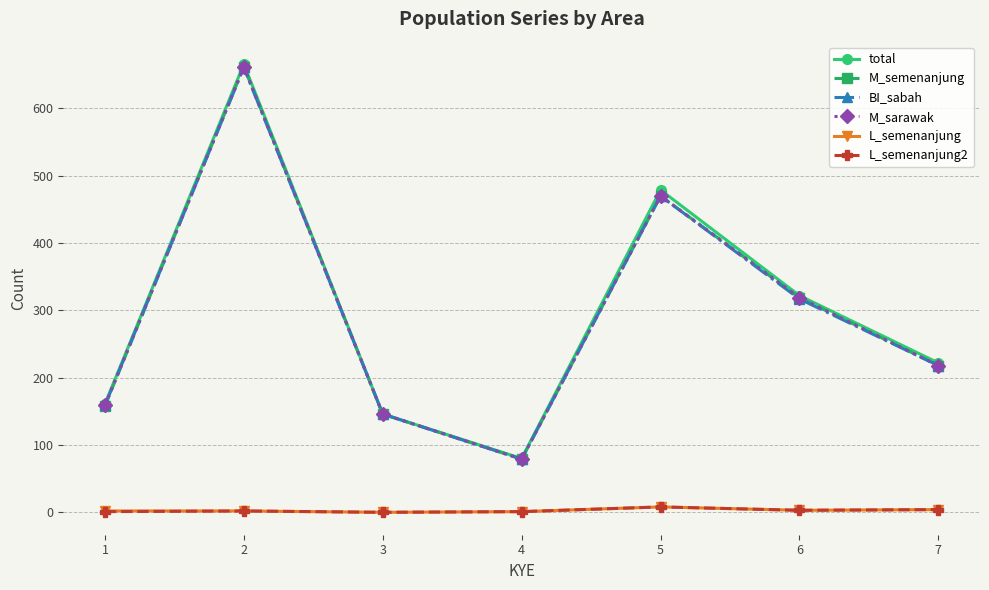

Is it true that BI_sabah equals 35 at 3?

False